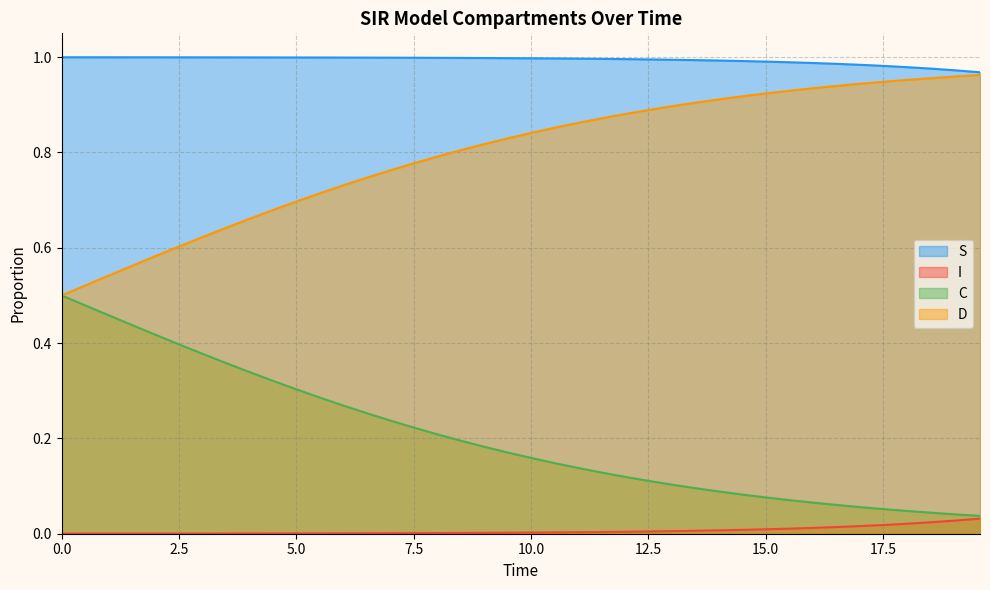

At how many categories does at least one series exceed 0?

40